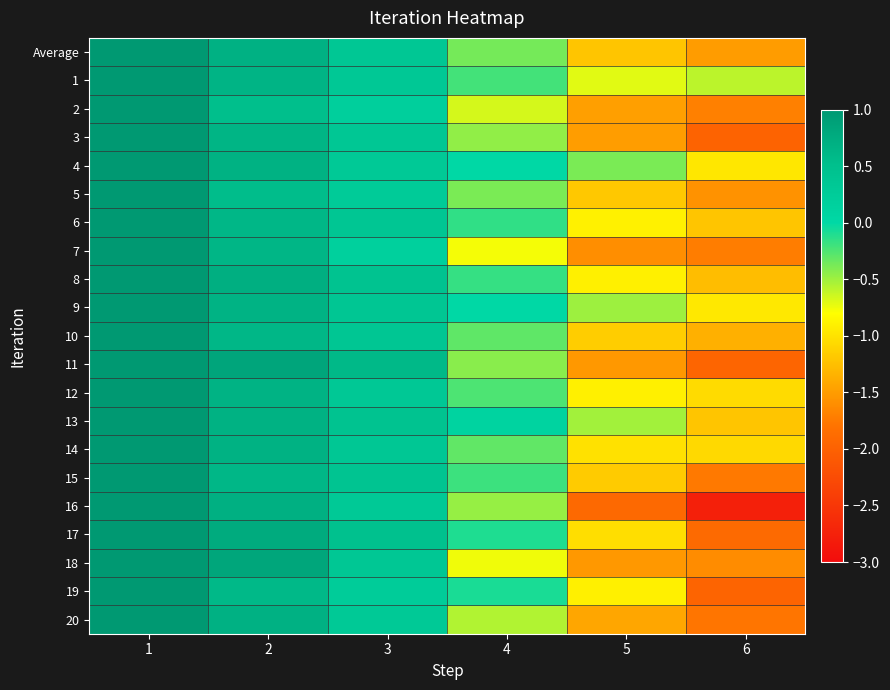

Reading left to right, what are all the values shown in this chart?

Average: 1=1.0	2=0.7	3=0.3	4=-0.4	5=-1.2	6=-1.5
1: 1=1.0	2=0.7	3=0.3	4=-0.2	5=-0.7	6=-0.6
2: 1=1.0	2=0.5	3=0.2	4=-0.7	5=-1.5	6=-1.7
3: 1=1.0	2=0.6	3=0.4	4=-0.5	5=-1.5	6=-2.0
4: 1=1.0	2=0.7	3=0.3	4=0.0	5=-0.4	6=-1.0
5: 1=1.0	2=0.5	3=0.3	4=-0.4	5=-1.2	6=-1.6
6: 1=1.0	2=0.6	3=0.4	4=-0.1	5=-0.9	6=-1.2
7: 1=1.0	2=0.6	3=0.2	4=-0.8	5=-1.6	6=-1.7
8: 1=1.0	2=0.7	3=0.4	4=-0.2	5=-0.9	6=-1.3
9: 1=1.0	2=0.7	3=0.4	4=0.0	5=-0.5	6=-1.0
10: 1=1.0	2=0.6	3=0.4	4=-0.3	5=-1.1	6=-1.4
11: 1=1.0	2=0.8	3=0.6	4=-0.4	5=-1.5	6=-2.0
12: 1=1.0	2=0.7	3=0.3	4=-0.2	5=-0.9	6=-1.1
13: 1=1.0	2=0.7	3=0.4	4=0.1	5=-0.5	6=-1.2
14: 1=1.0	2=0.7	3=0.3	4=-0.3	5=-1.0	6=-1.1
15: 1=1.0	2=0.6	3=0.4	4=-0.2	5=-1.2	6=-1.8
16: 1=1.0	2=0.7	3=0.3	4=-0.5	5=-1.9	6=-2.8
17: 1=1.0	2=0.8	3=0.5	4=-0.1	5=-1.0	6=-1.9
18: 1=1.0	2=0.8	3=0.3	4=-0.8	5=-1.5	6=-1.6
19: 1=1.0	2=0.6	3=0.2	4=-0.1	5=-0.9	6=-2.0
20: 1=1.0	2=0.7	3=0.3	4=-0.6	5=-1.4	6=-1.8